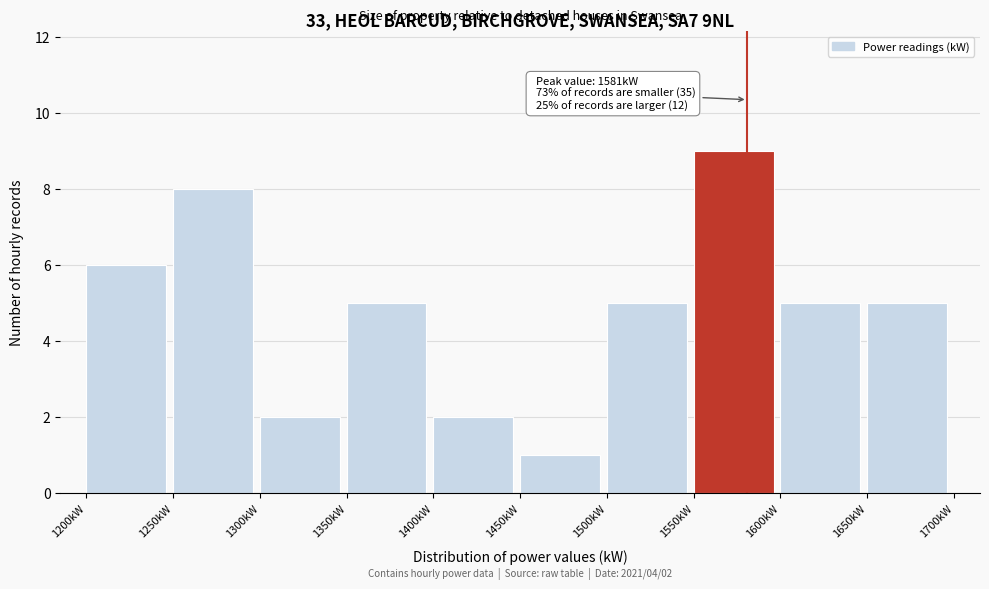

Which range on the x-axis has the tallest bar?

1550 to 1600